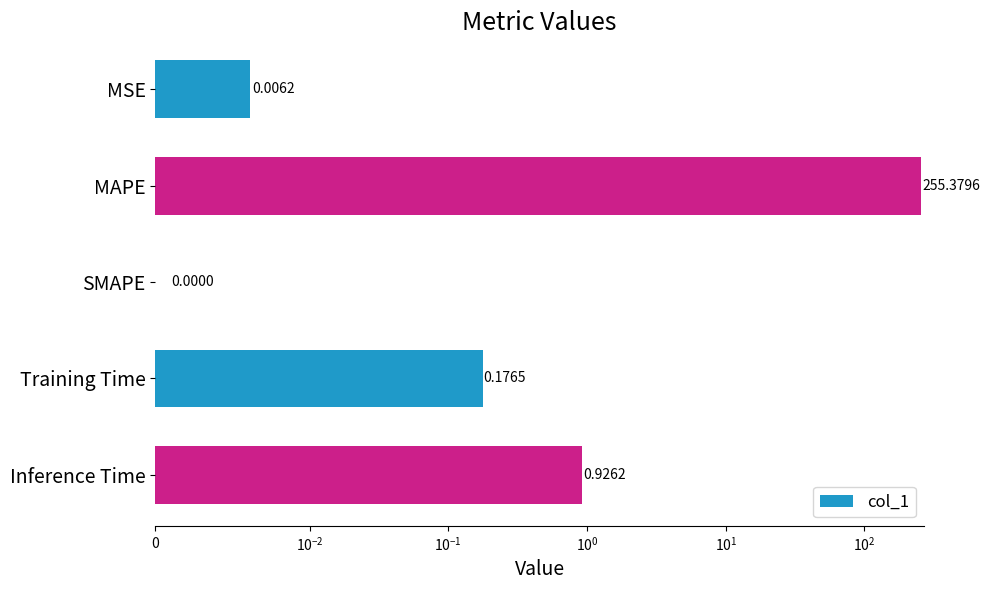

Does the chart contain stacked bars?

No